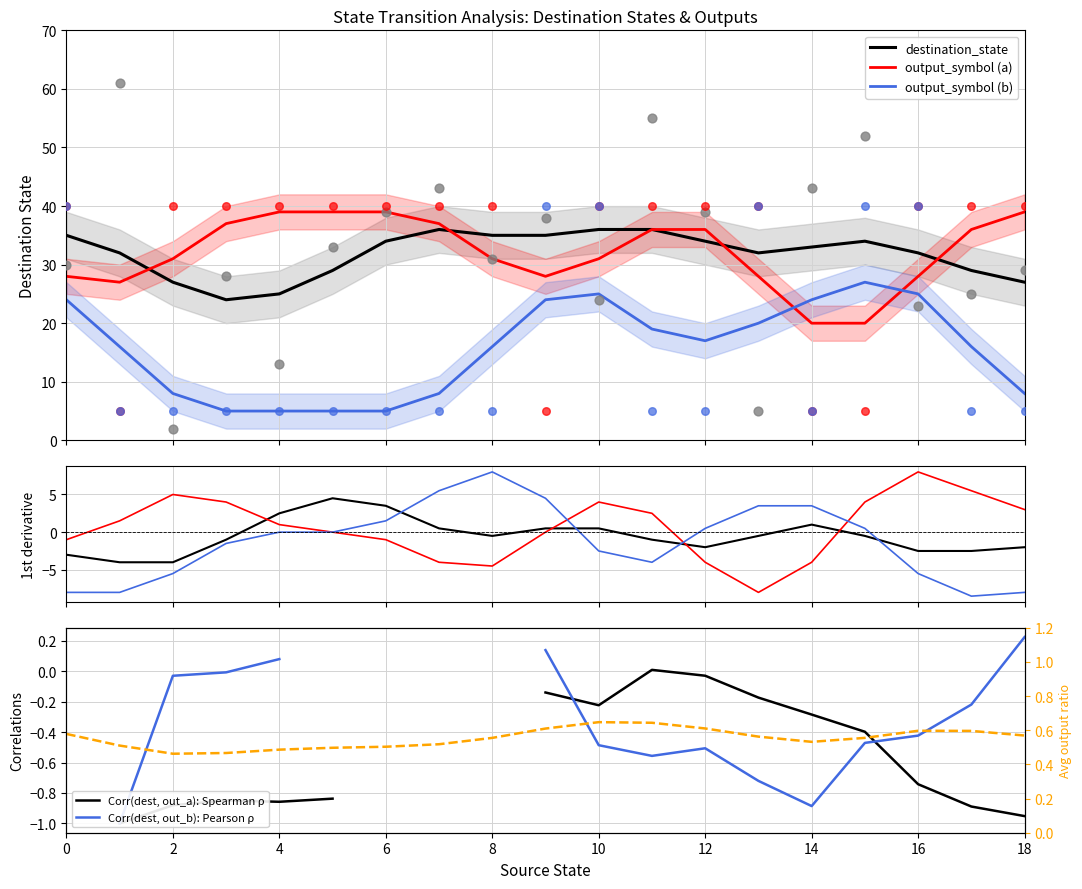

Which series has the widest spread of Y values?

output_symbol (b)